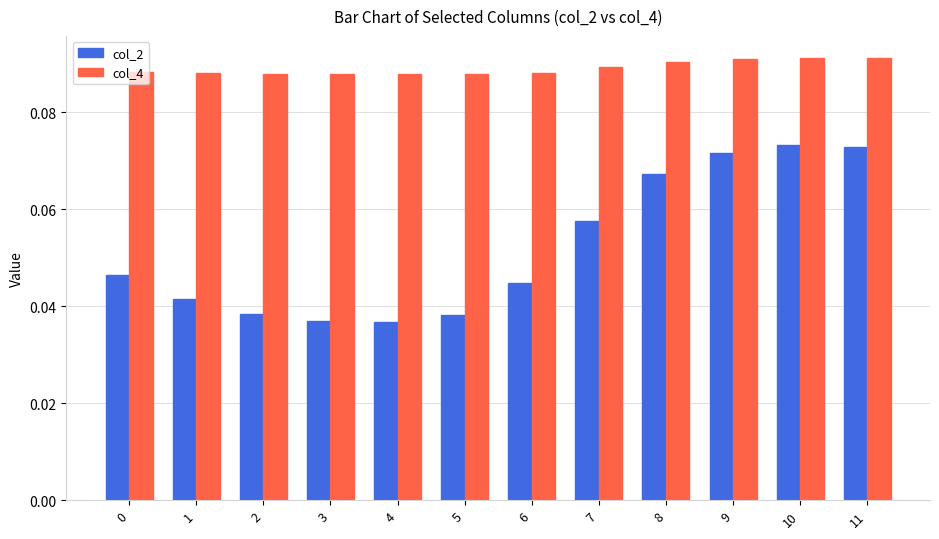

Does the chart contain any negative values?

No